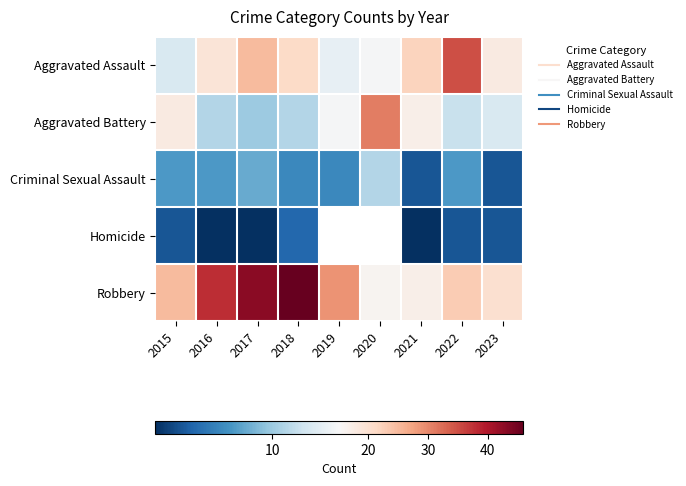

What is the total value across all series at 2016?

76.0